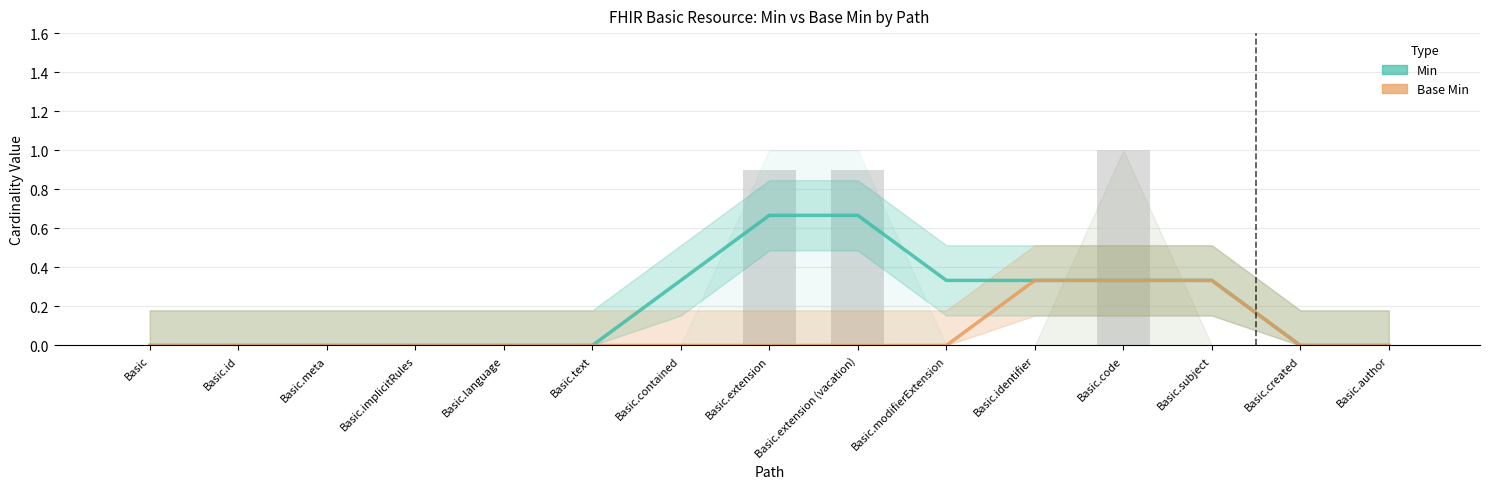

At how many categories does at least one series exceed 0?

7